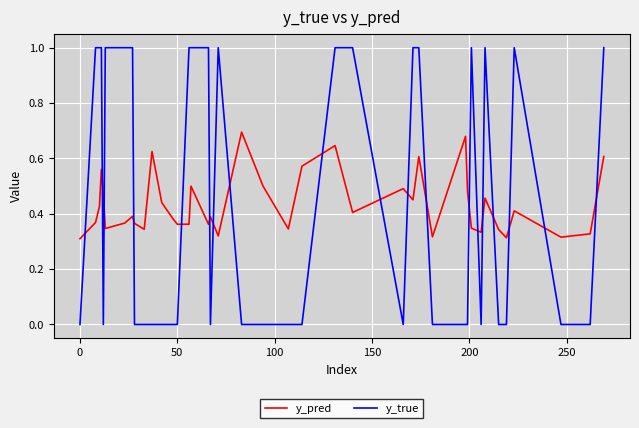

True or false: y_pred and y_true cross at least once.

True